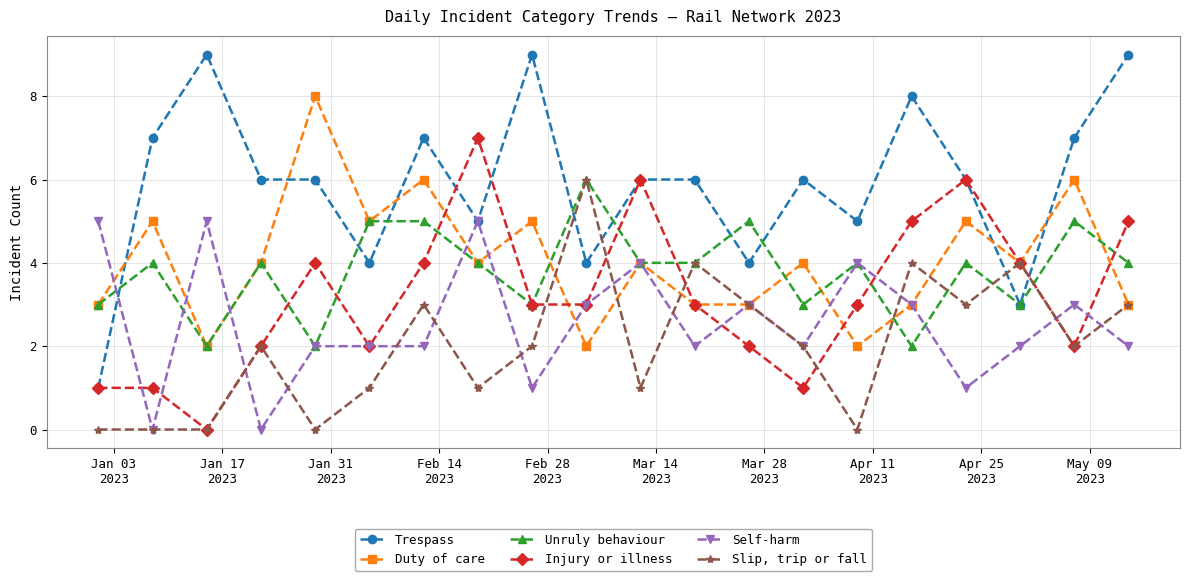

Which series has the largest range (max minus min)?

Trespass